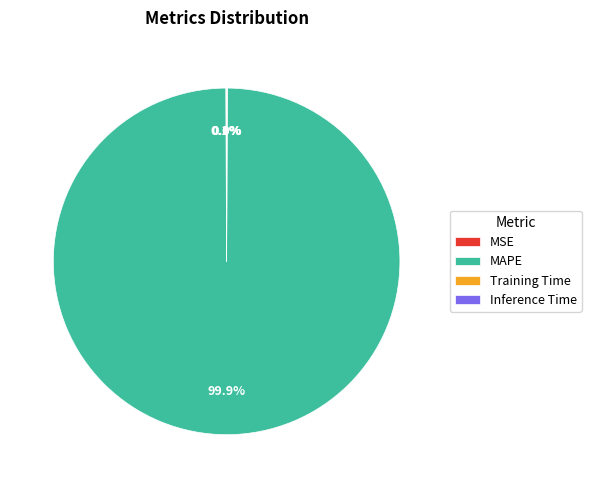

Does any single category account for the majority?

Yes